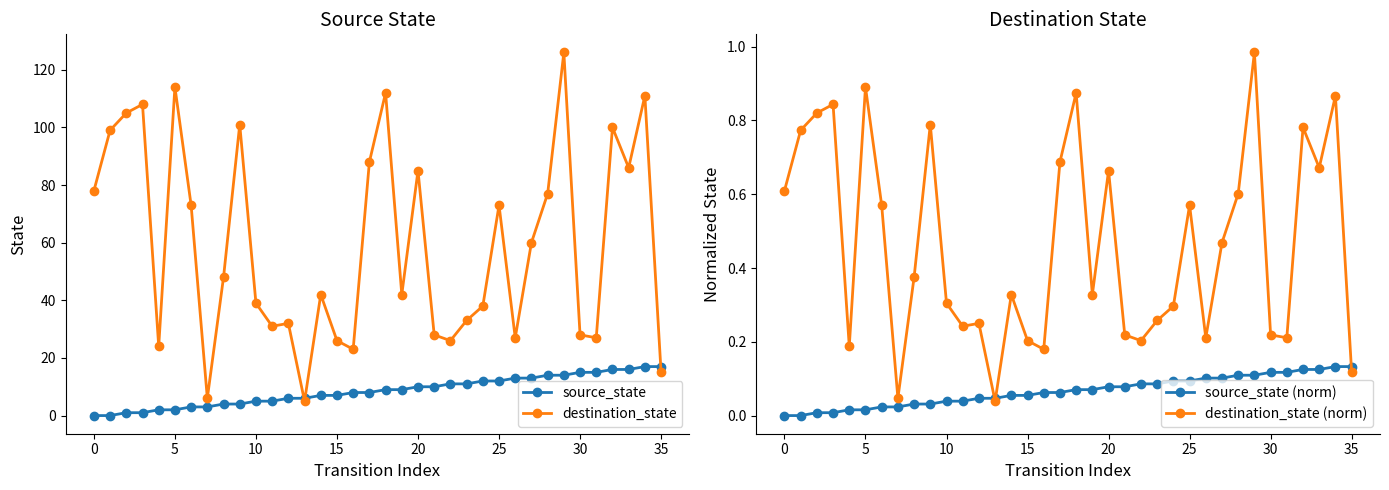

What is the label of the 8th point from the right?

28